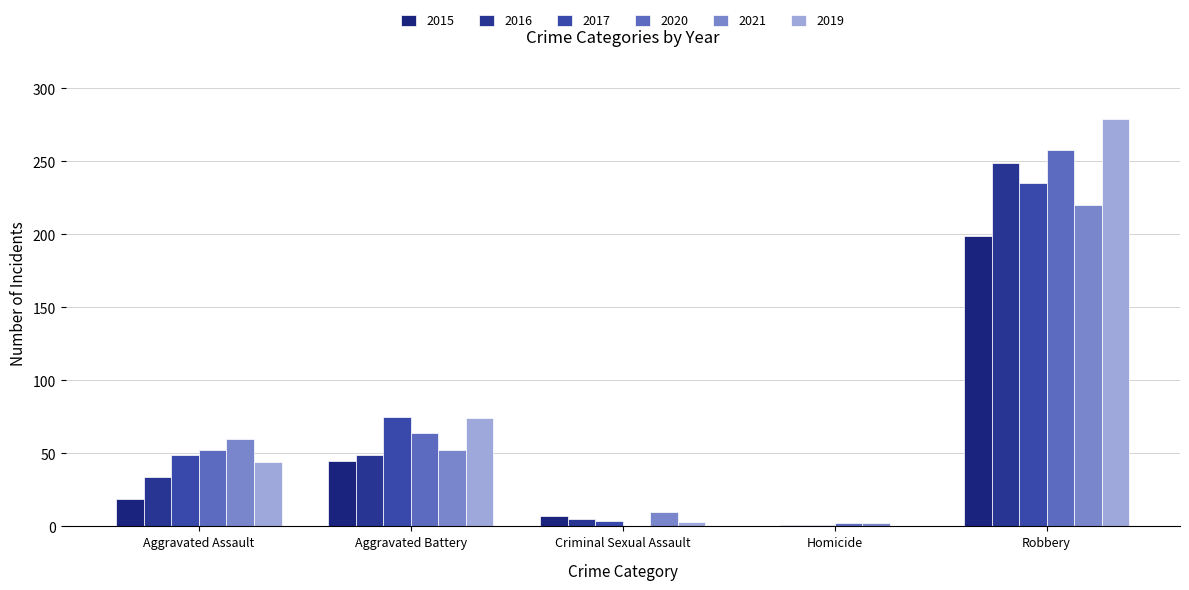

Rank the categories by 2020 value from lowest to highest.

Criminal Sexual Assault, Homicide, Aggravated Assault, Aggravated Battery, Robbery